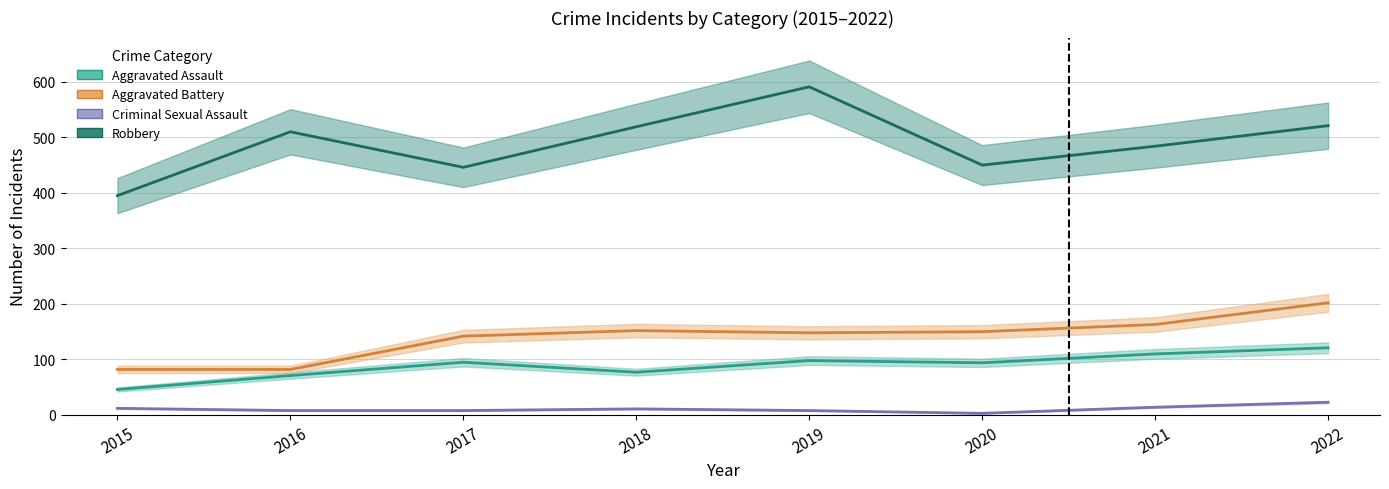

Which category has the highest value across all series?

2019